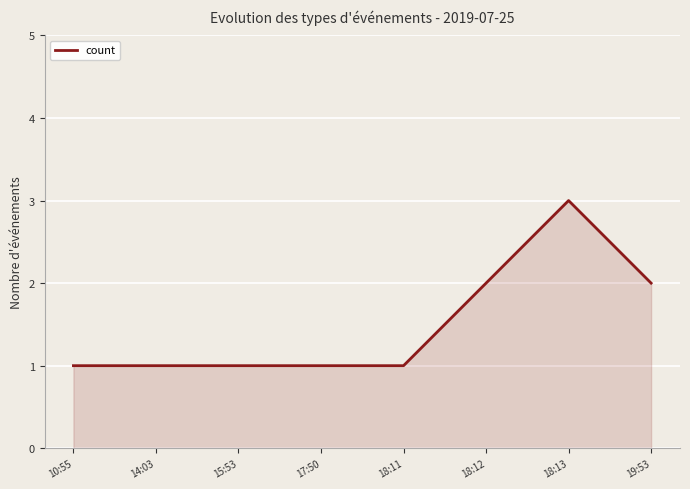

Is it true that the value at 17:50 is 0?

False